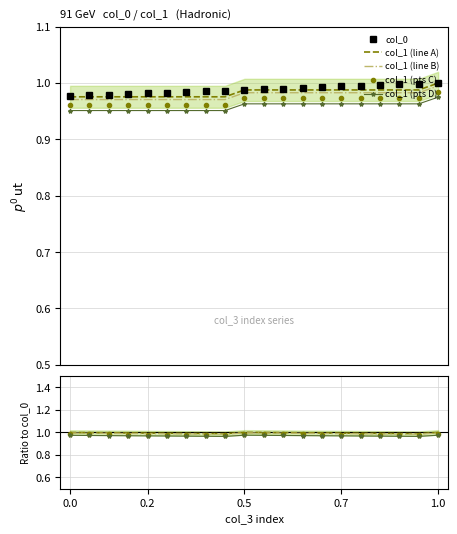

Which series has the largest total across all categories?

col_0